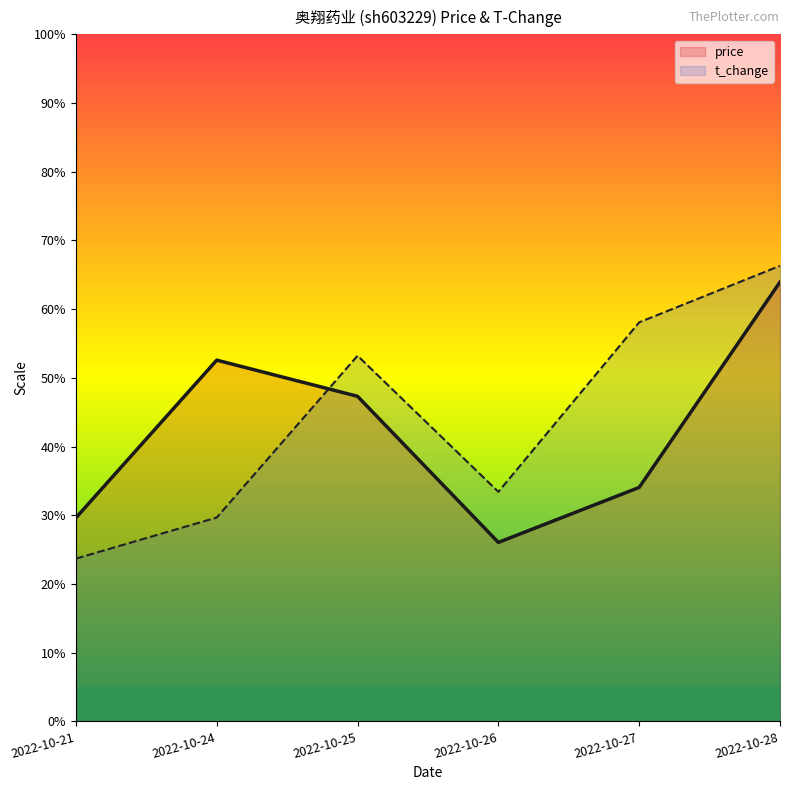

How many intersections are there between t_change and price?

1